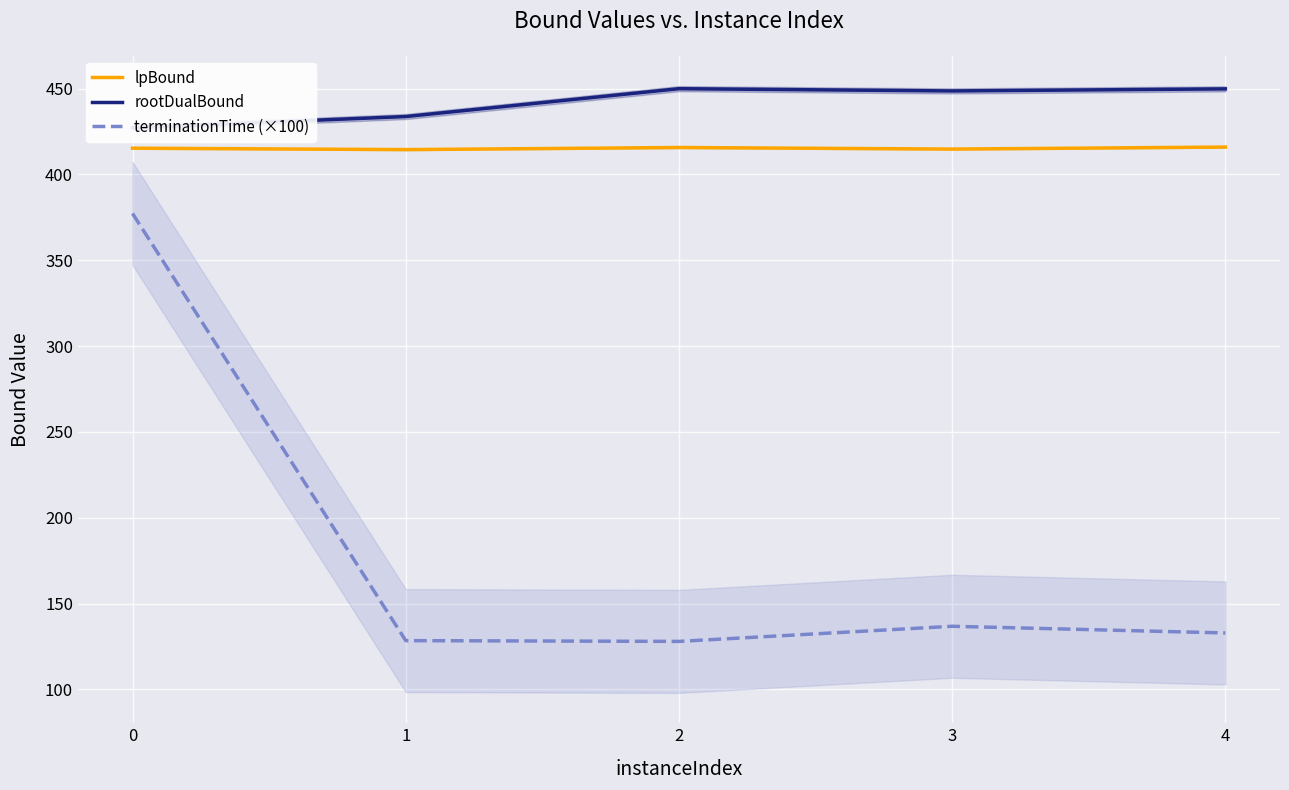

Where is the first local minimum for rootDualBound?

3